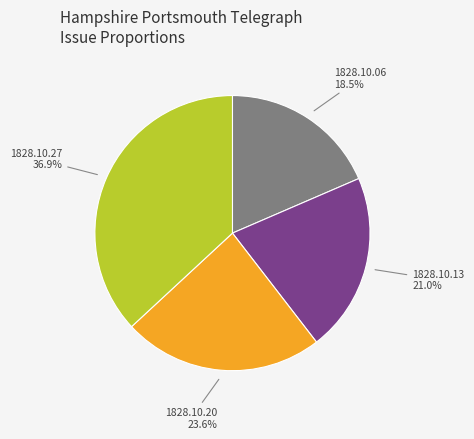

Is there any slice that represents more than half of the pie?

No